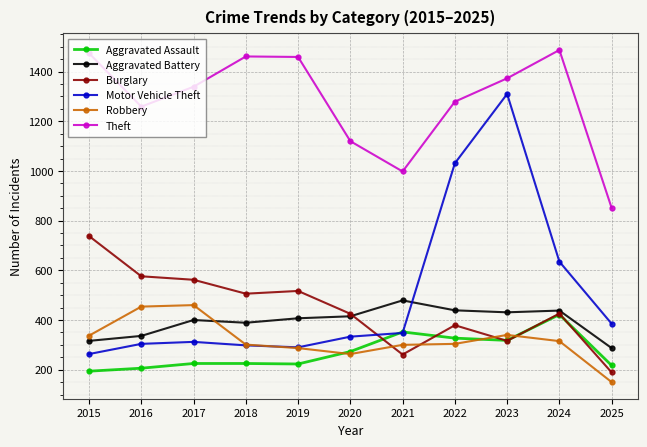

How many intersections are there between Motor Vehicle Theft and Aggravated Assault?

2